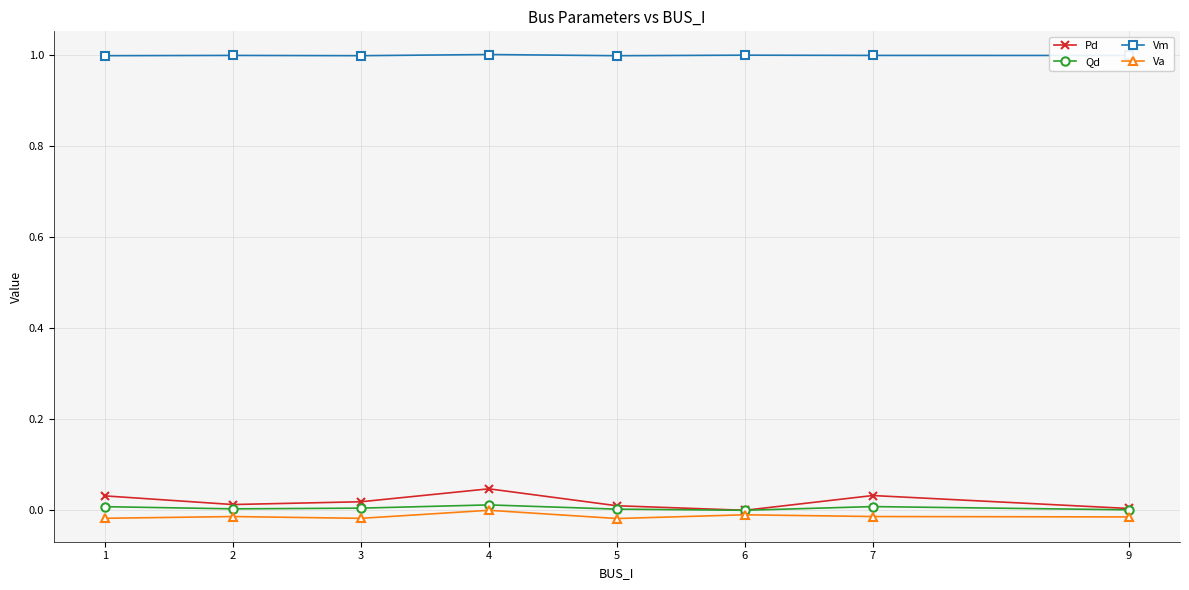

What is the value of the Vm point at the 2nd from the left?

1.0